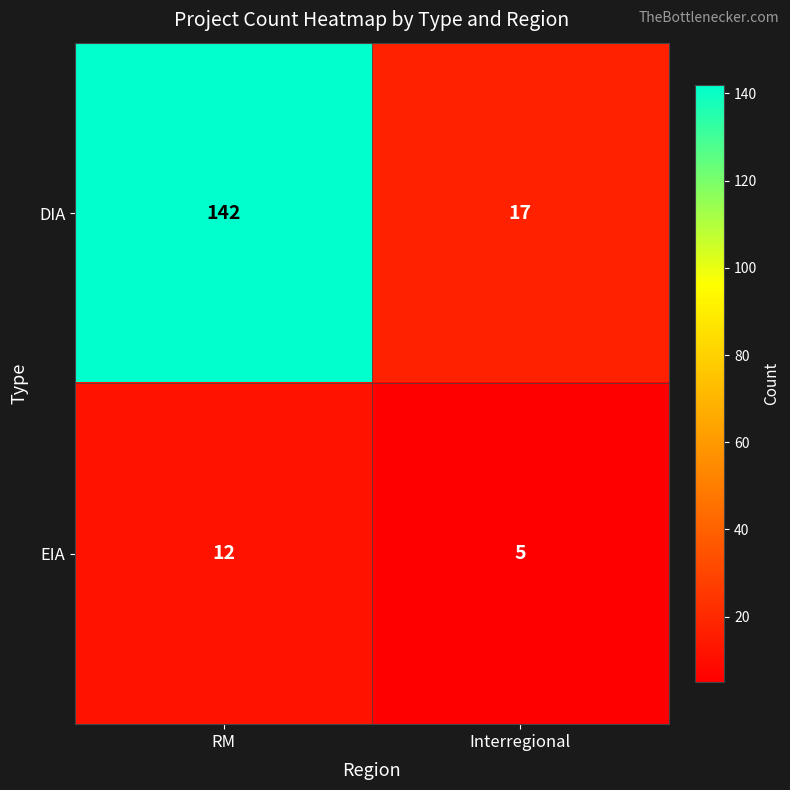

At how many categories does at least one series exceed 129?

1